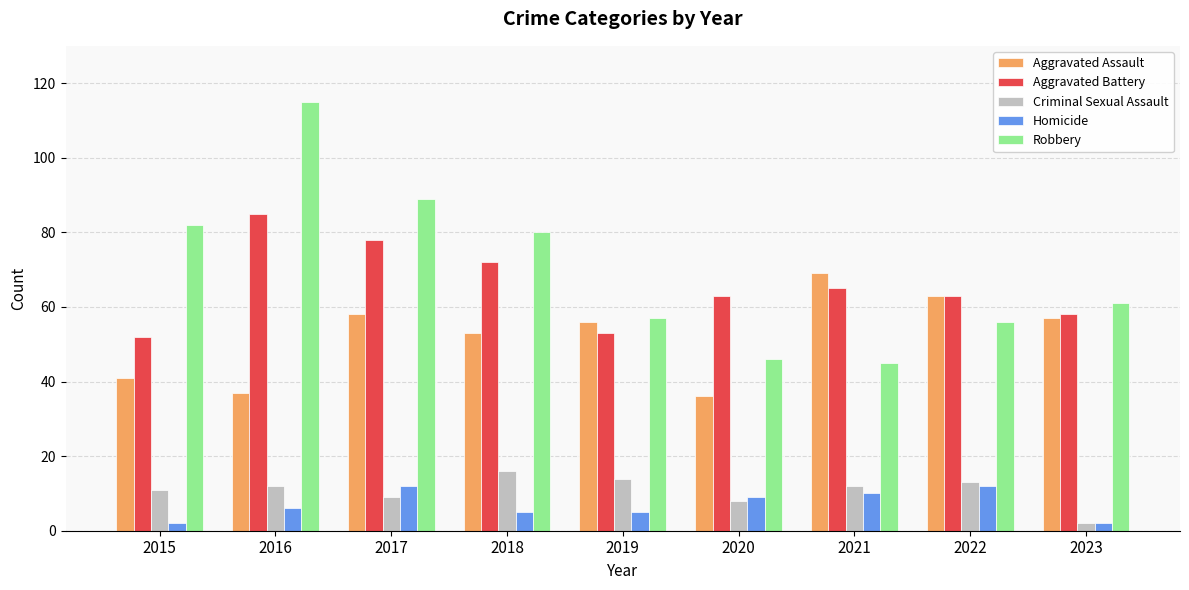

At how many categories does at least one series exceed 55?

9